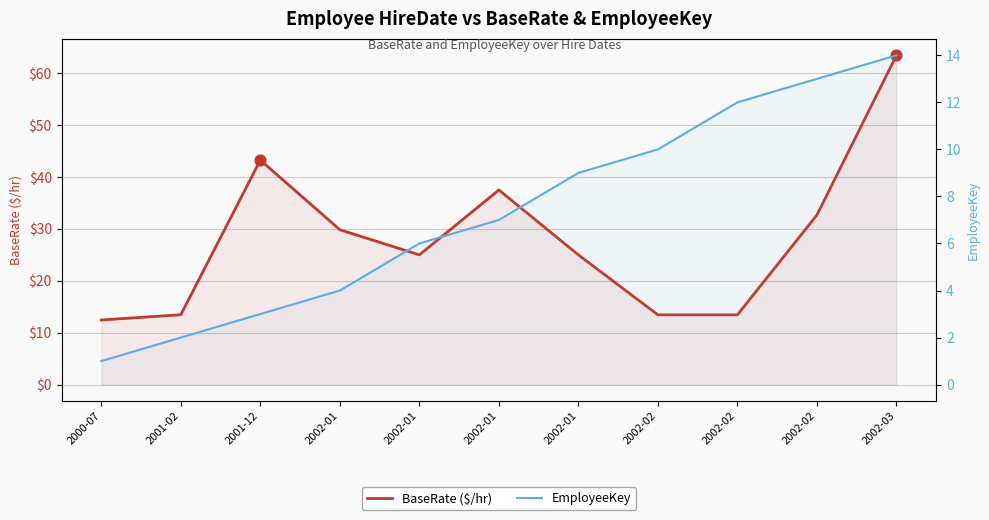

At how many categories does at least one series exceed 21?

7